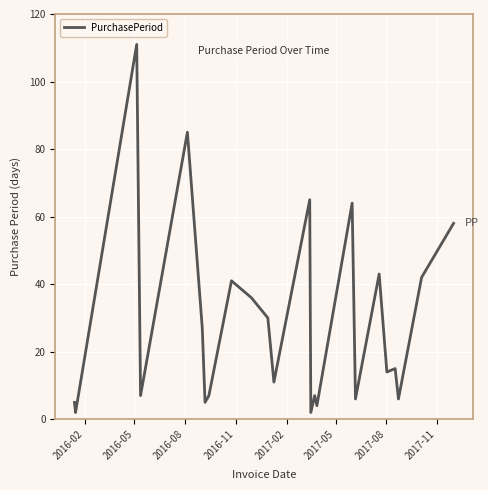

Reading right to left, extract all data points from this chart.

58	42	6	15	14	43	6	64	4	7	2	65	11	30	36	41	7	5	27	85	7	111	2	5